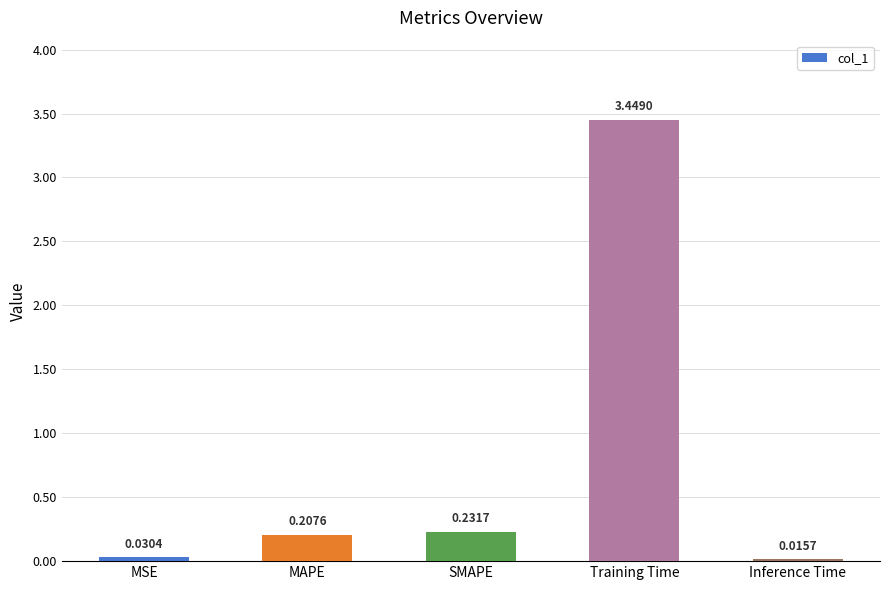

List the labels in order of value, largest first.

Training Time, SMAPE, MAPE, MSE, Inference Time